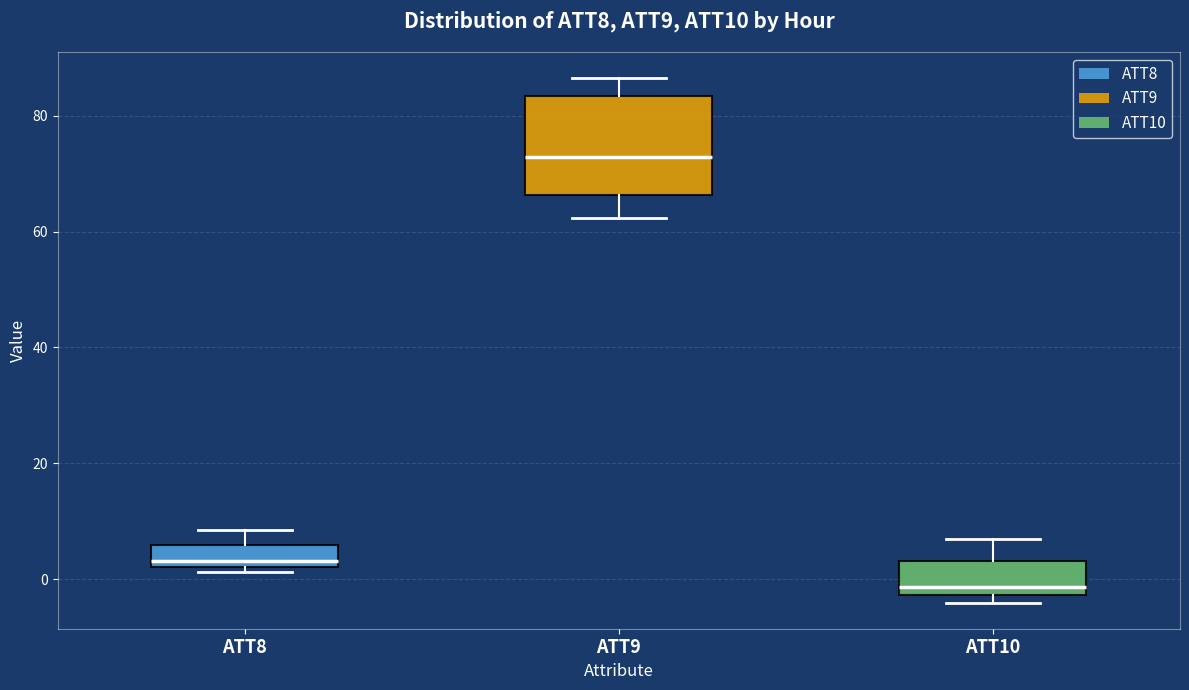

Which box's median line is the highest?

ATT9